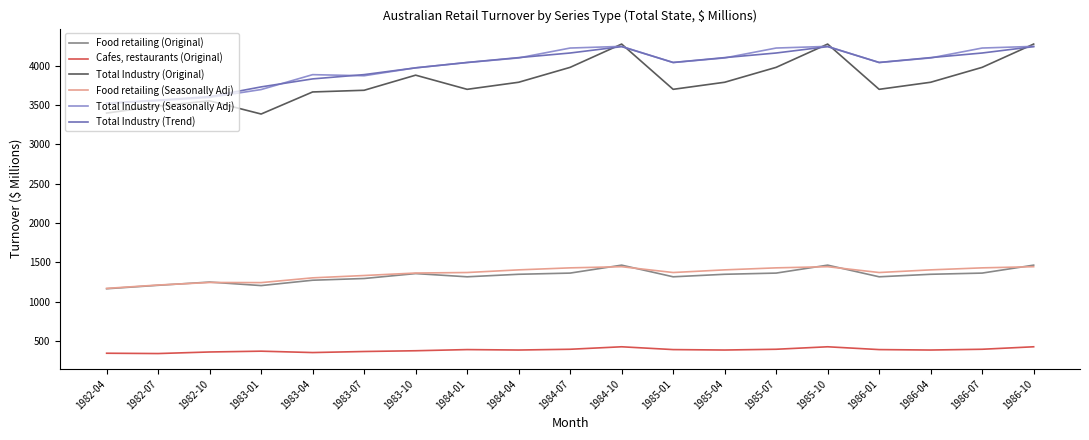

How many lines are shown in the chart?

6